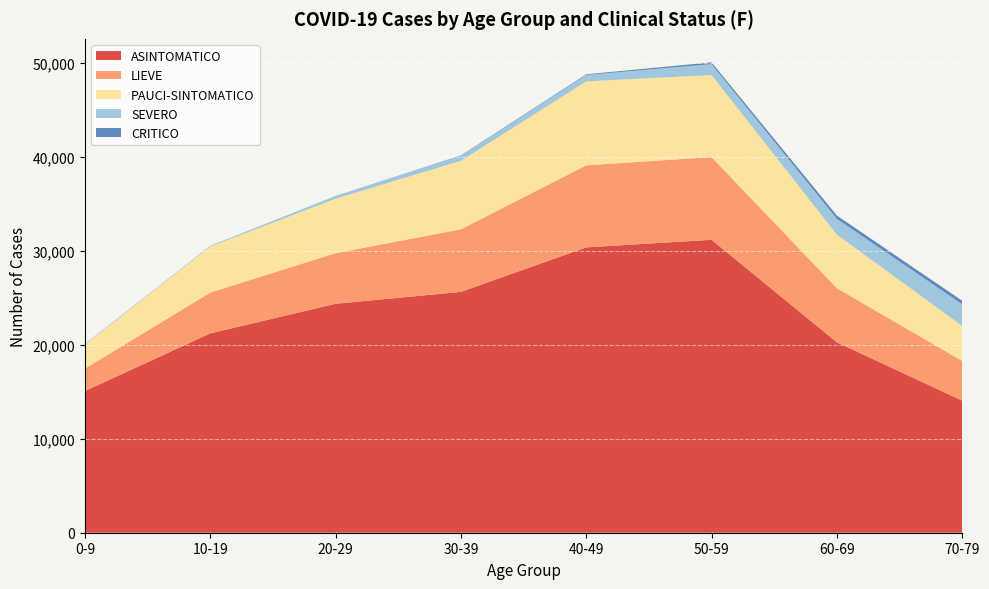

Reading left to right, list all the values displayed in this chart.

ASINTOMATICO: 0-9=15083	10-19=21227	20-29=24377	30-39=25645	40-49=30385	50-59=31188	60-69=20274	70-79=14064
LIEVE: 0-9=2389	10-19=4343	20-29=5389	30-39=6663	40-49=8731	50-59=8808	60-69=5761	70-79=4221
PAUCI-SINTOMATICO: 0-9=2577	10-19=4902	20-29=5798	30-39=7289	40-49=8942	50-59=8732	60-69=5702	70-79=3732
SEVERO: 0-9=70	10-19=69	20-29=278	30-39=540	40-49=683	50-59=1165	60-69=1681	70-79=2302
CRITICO: 0-9=0	10-19=7	20-29=11	30-39=37	40-49=70	50-59=188	60-69=347	70-79=377